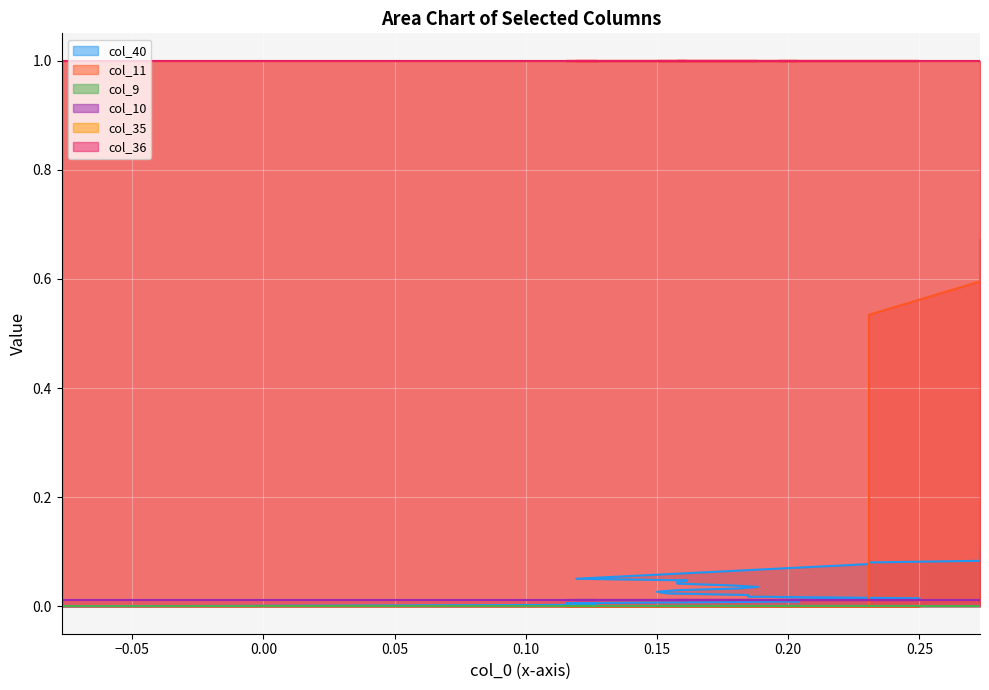

True or false: col_11 has more than 1 points higher than both neighbors.

False